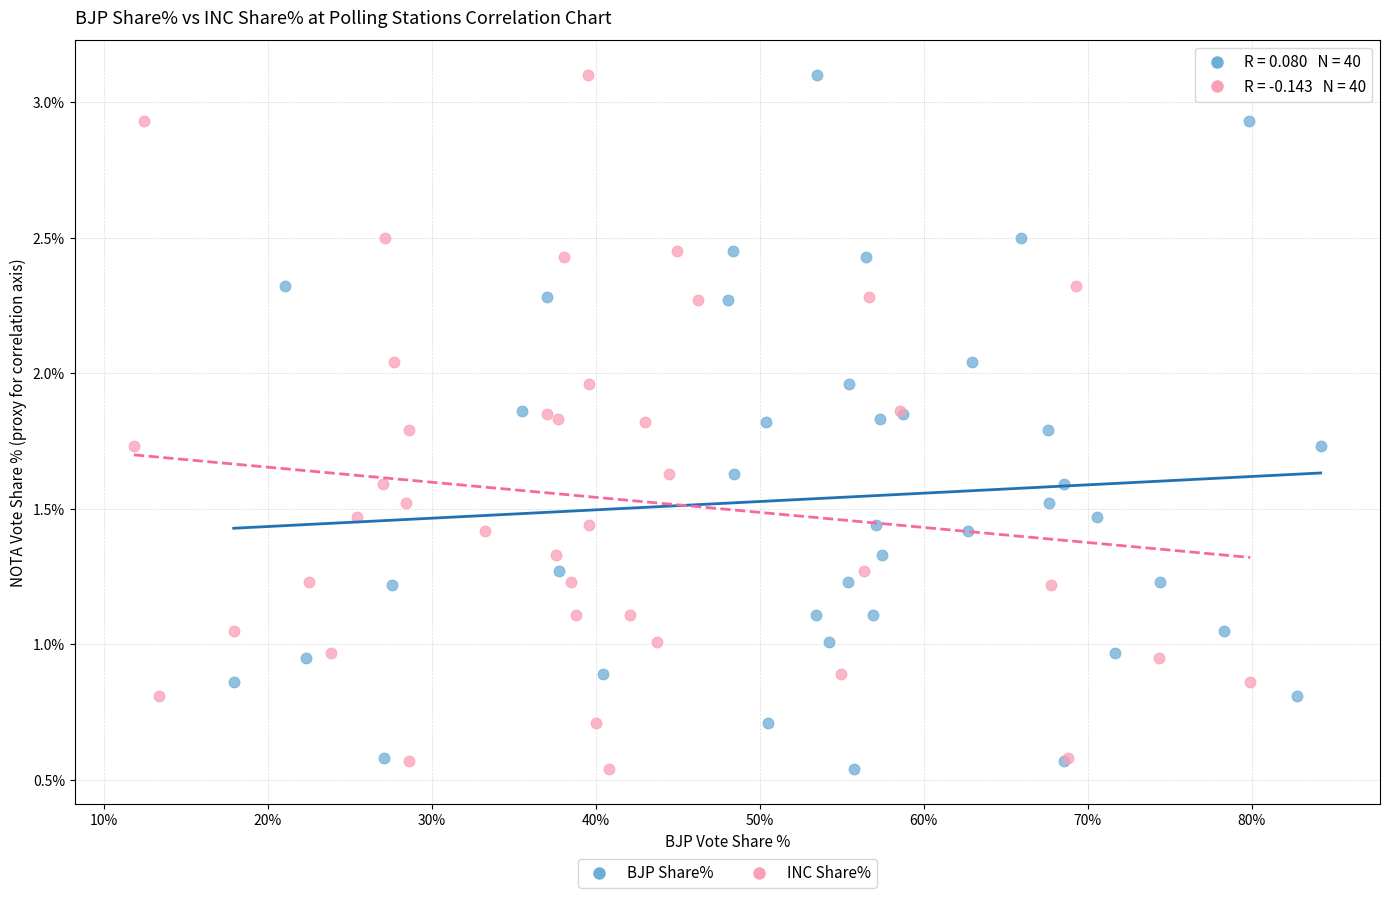

What are all the series names shown in the legend?

BJP Share%, INC Share%